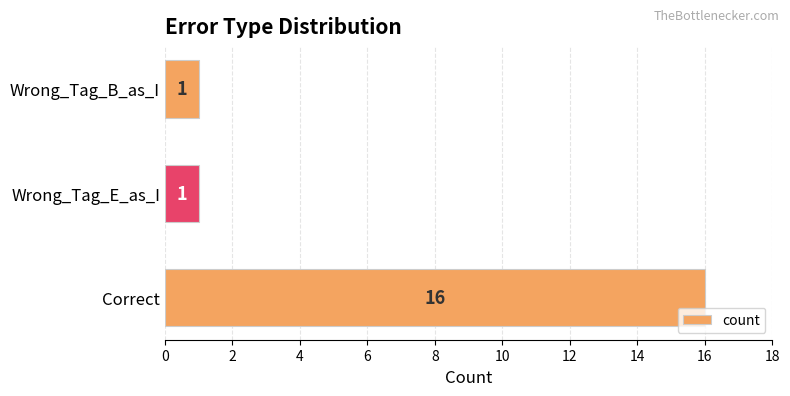

Reading top to bottom, extract all data points from this chart.

Wrong_Tag_B_as_I=1	Wrong_Tag_E_as_I=1	Correct=16